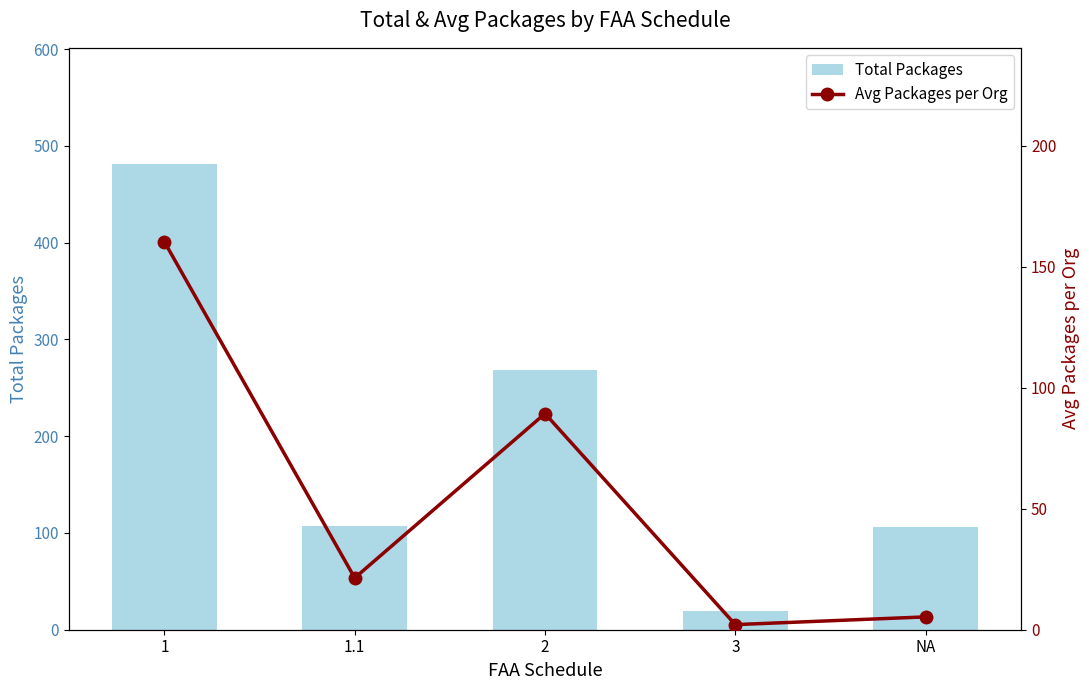

What is the label of the 1st bar from the left?

1